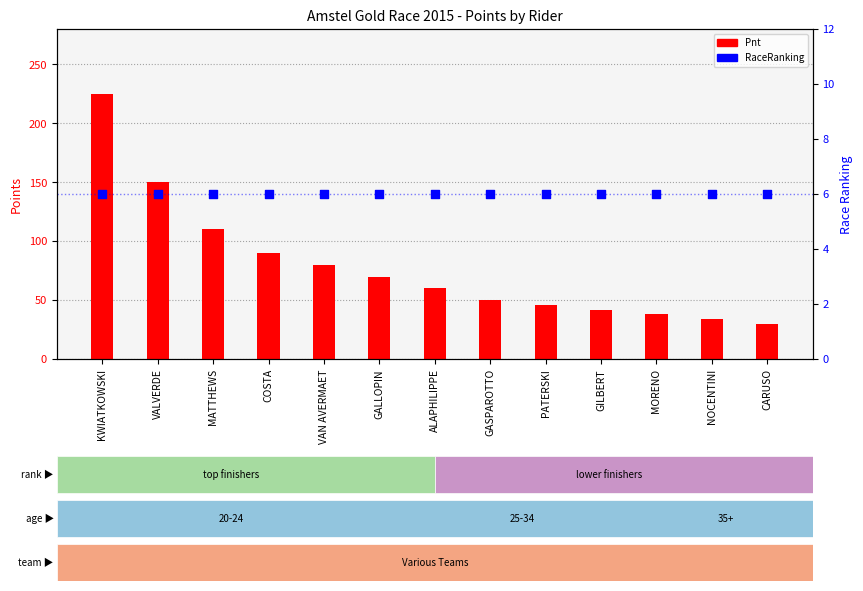

What are all the series names shown in the legend?

Pnt, RaceRanking